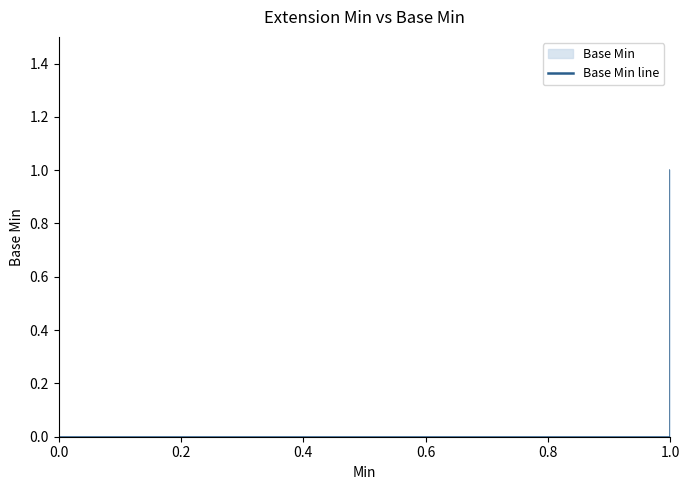

How many lines are shown in the chart?

1